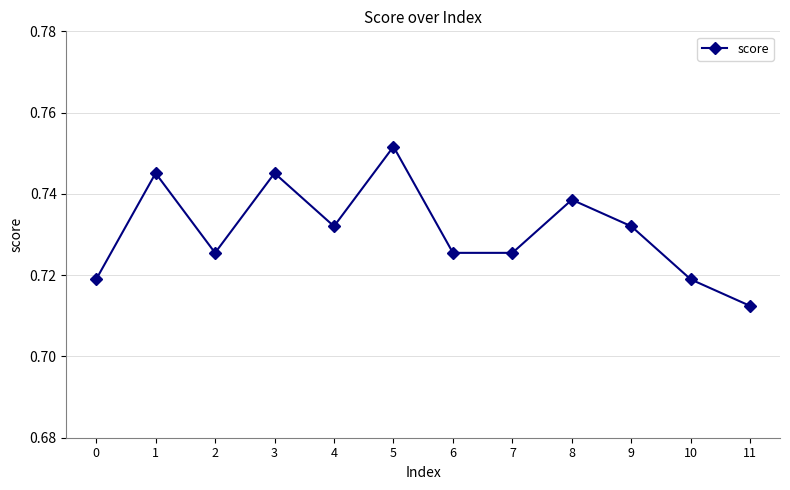

How many points are higher than both their immediate neighbors (excluding endpoints)?

4